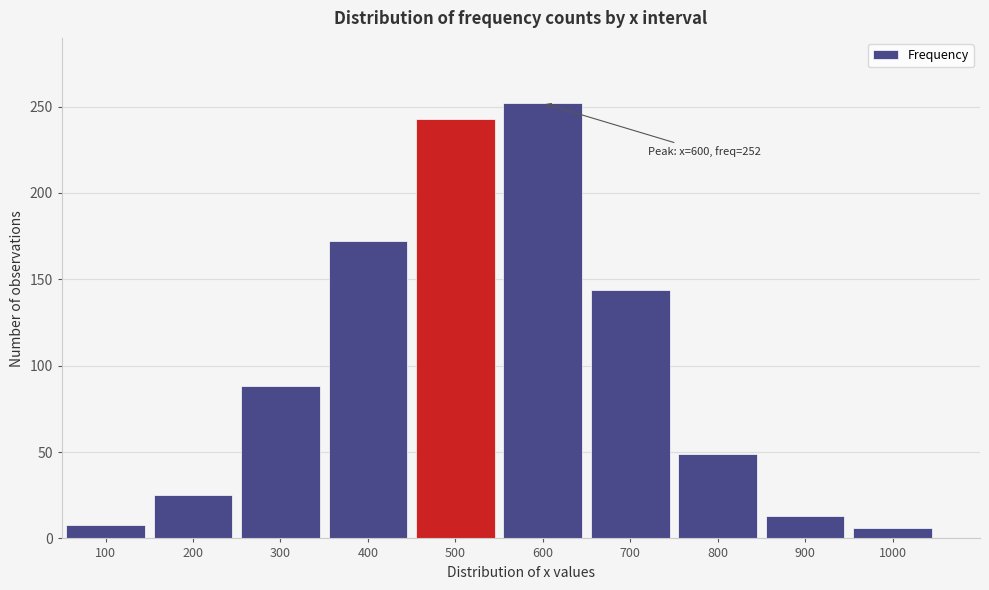

Reading left to right, extract all data points from this chart.

8	25	88	172	243	252	144	49	13	6